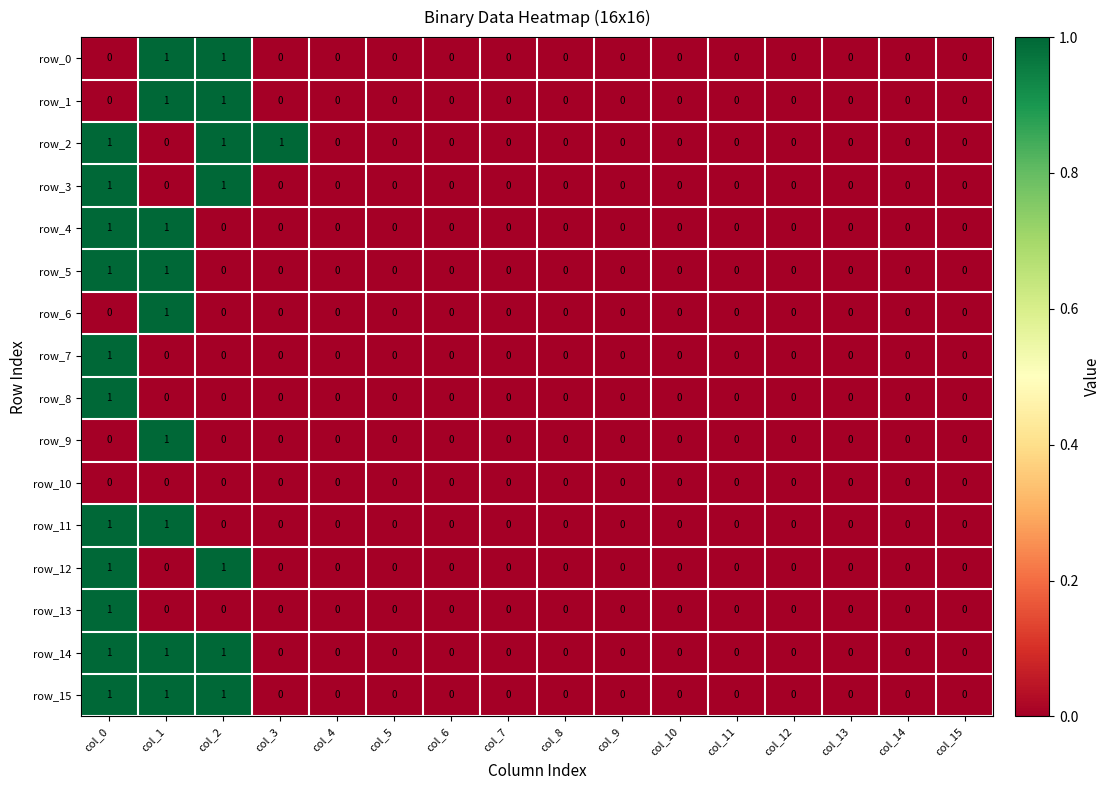

Is the value of row_6 at col_1 greater than the value of row_14 at col_14?

Yes